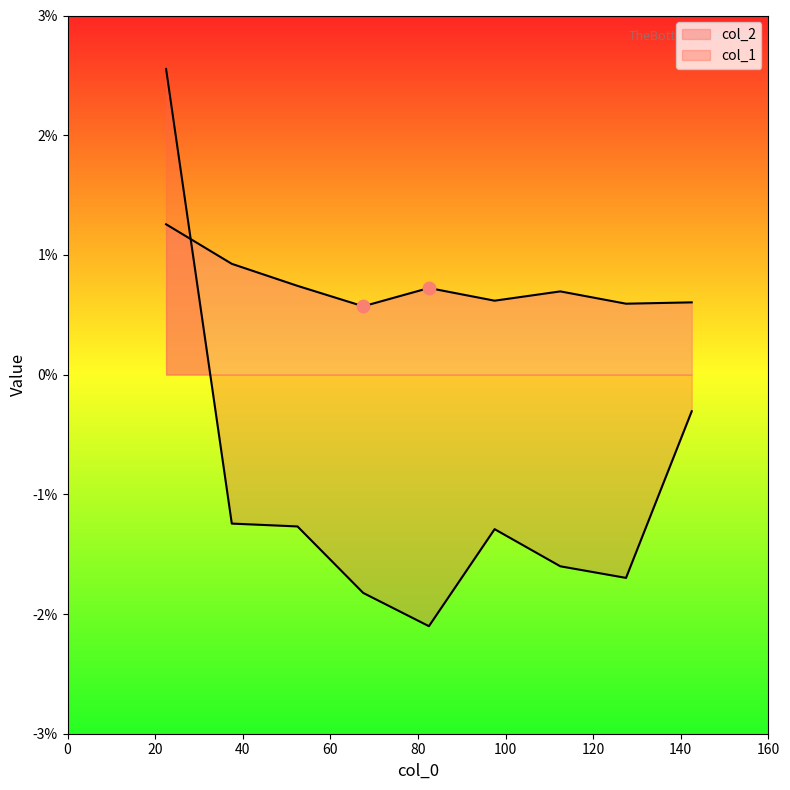

Which series has the largest Y range (max minus min)?

col_1